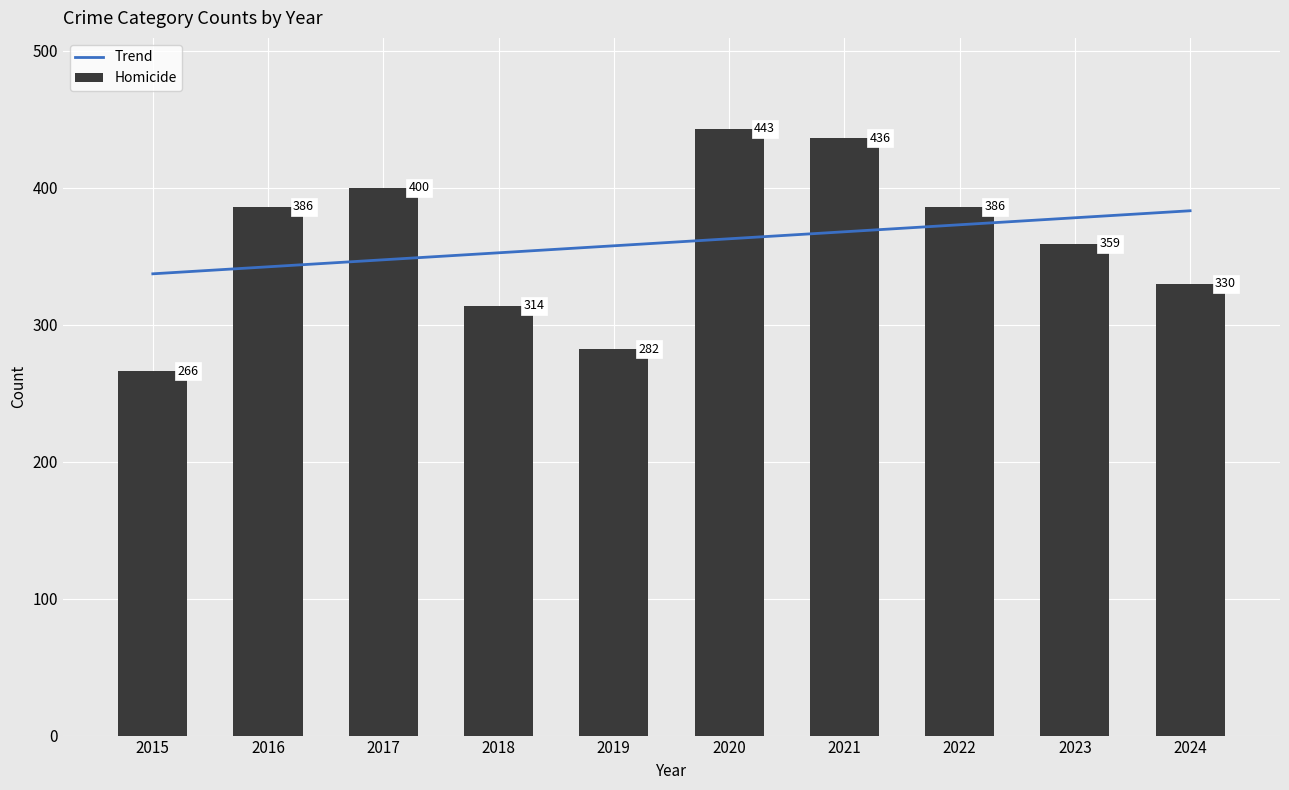

Which series has the largest total across all categories?

Homicide